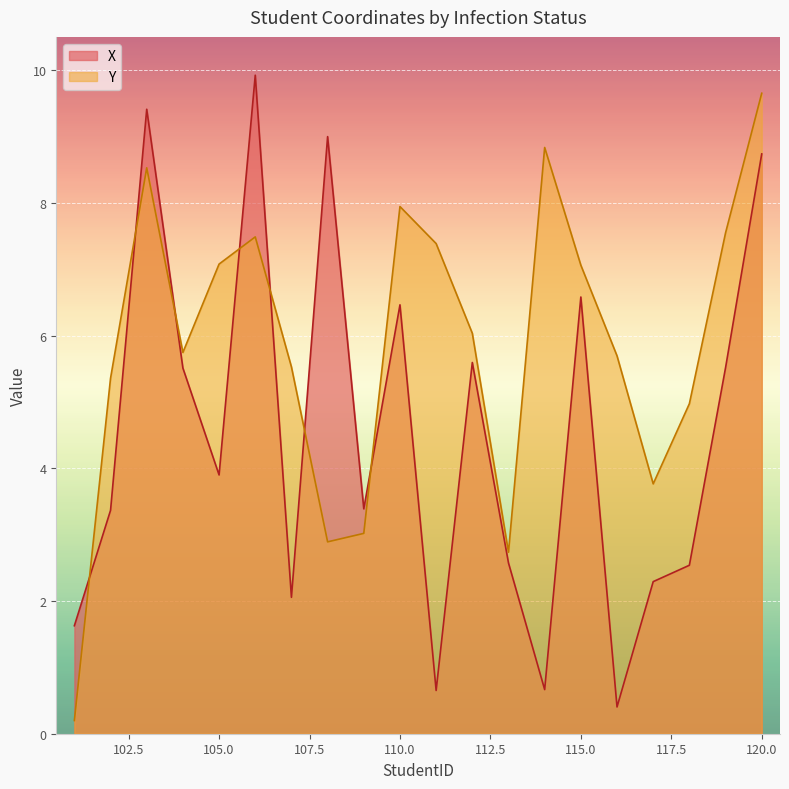

How many values in the X series exceed 3?

12